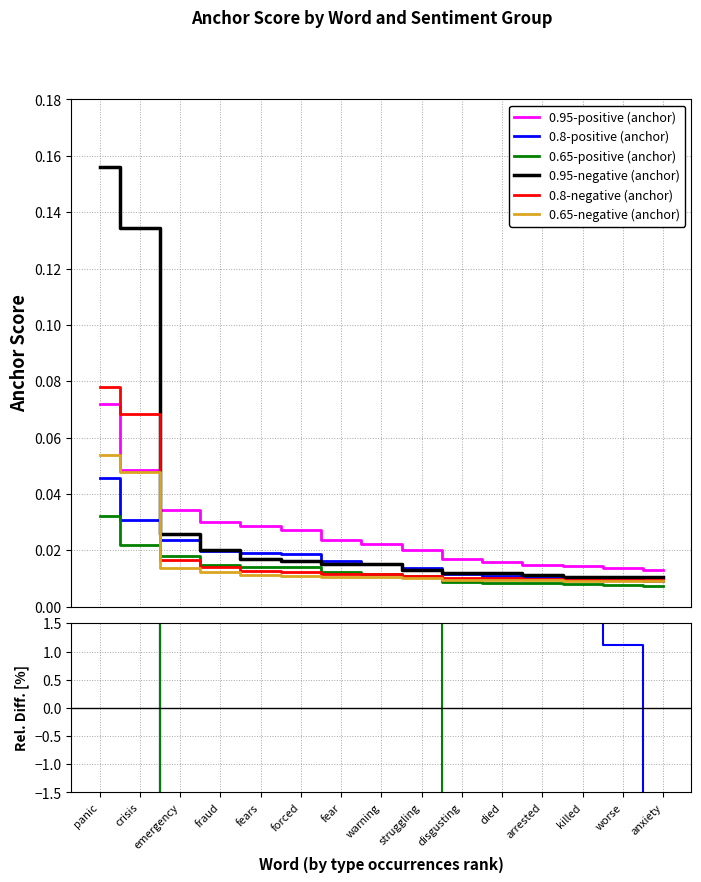

Reading right to left, extract all data points from this chart.

0.95-positive (anchor): 0.0	0.0	0.0	0.0	0.0	0.0	0.0	0.0	0.0	0.0	0.0	0.0	0.0	0.0	0.1
0.8-positive (anchor): 0.0	0.0	0.0	0.0	0.0	0.0	0.0	0.0	0.0	0.0	0.0	0.0	0.0	0.0	0.0
0.65-positive (anchor): 0.0	0.0	0.0	0.0	0.0	0.0	0.0	0.0	0.0	0.0	0.0	0.0	0.0	0.0	0.0
0.95-negative (anchor): 0.0	0.0	0.0	0.0	0.0	0.0	0.0	0.0	0.0	0.0	0.0	0.0	0.0	0.1	0.2
0.8-negative (anchor): 0.0	0.0	0.0	0.0	0.0	0.0	0.0	0.0	0.0	0.0	0.0	0.0	0.0	0.1	0.1
0.65-negative (anchor): 0.0	0.0	0.0	0.0	0.0	0.0	0.0	0.0	0.0	0.0	0.0	0.0	0.0	0.0	0.1